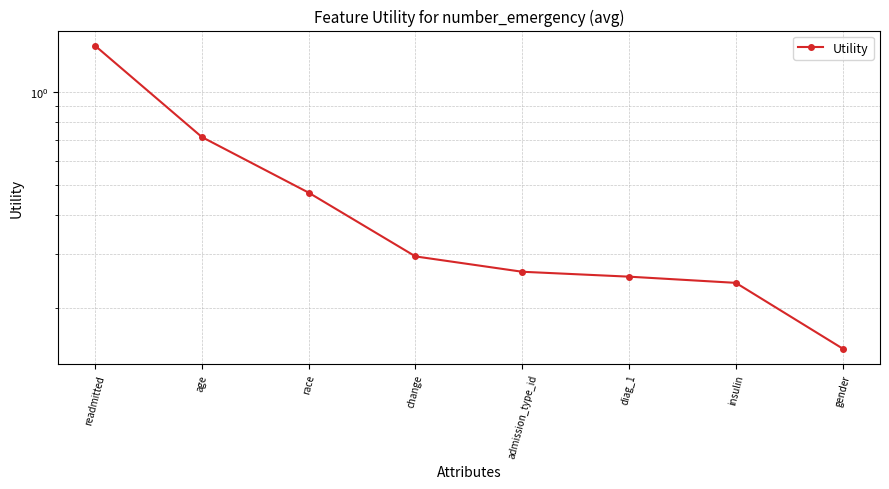

What is the label of the 5th point from the left?

admission_type_id